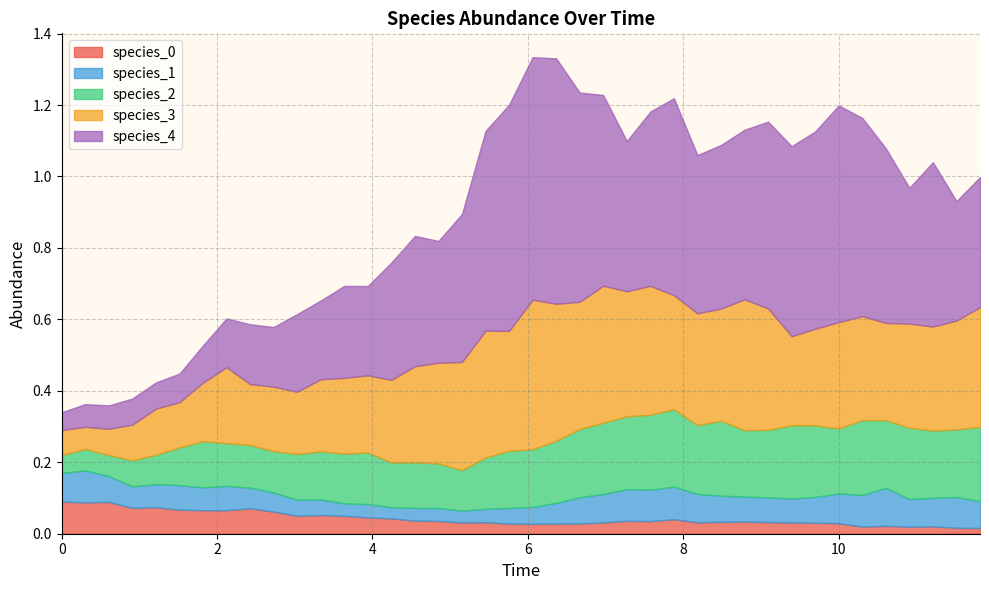

What is the difference between the second highest and minimum values in the species_3 series?

0.3